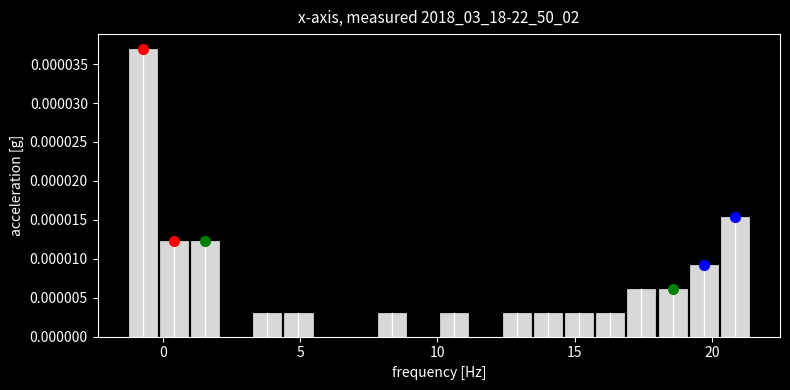

Around what value on the x-axis is the tallest bar? Give the approximate position of its centre, as read against the axis.

-0.5